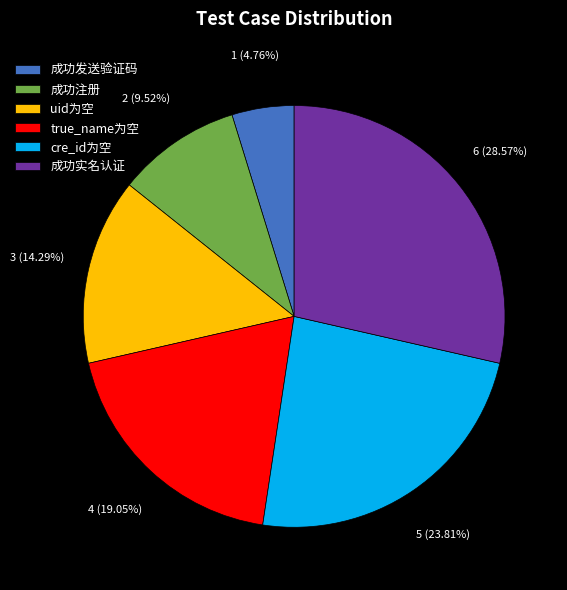

To the nearest percent, what portion does uid为空 represent?

14%